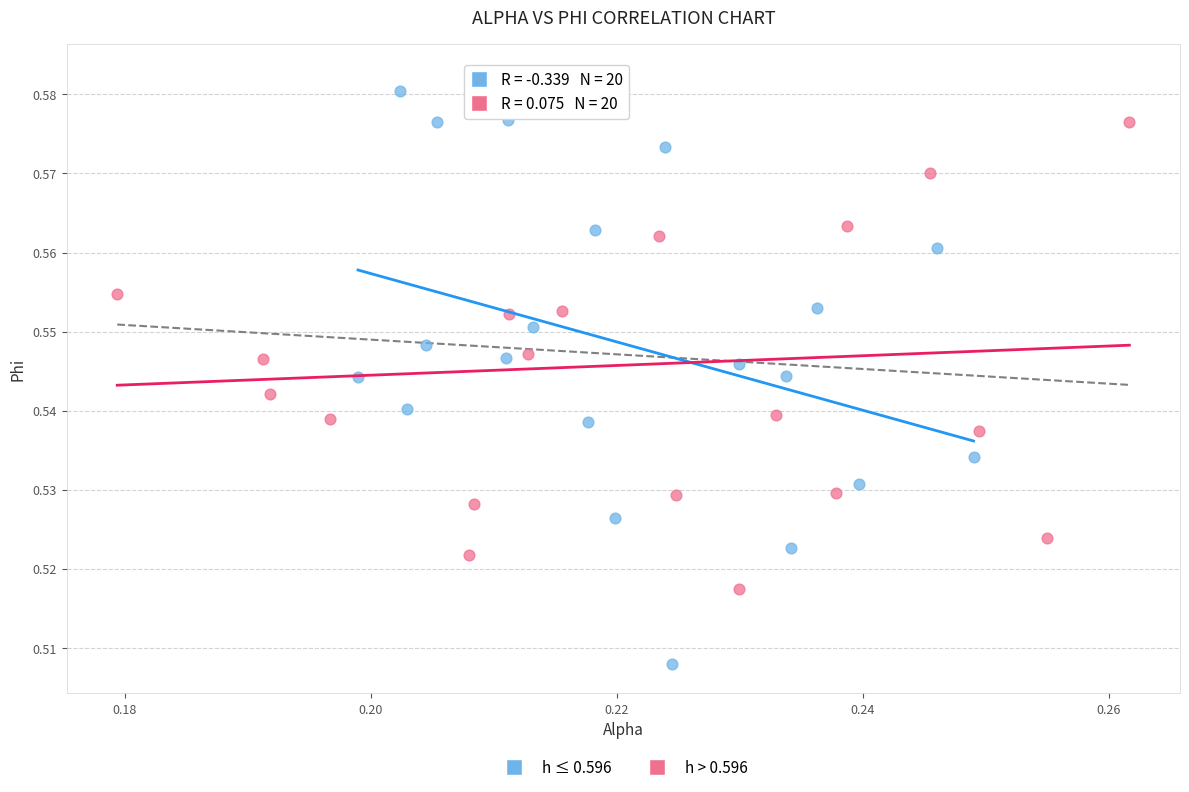

What are all the series names shown in the legend?

h ≤ 0.596, h > 0.596